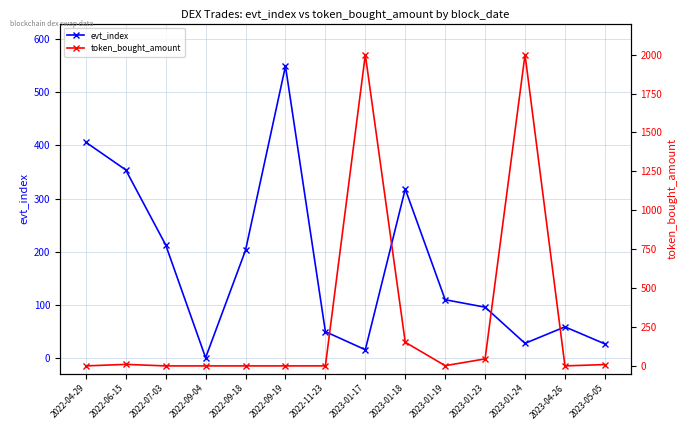

Between 2022-07-03 and 2022-06-15, which is larger?

2022-06-15